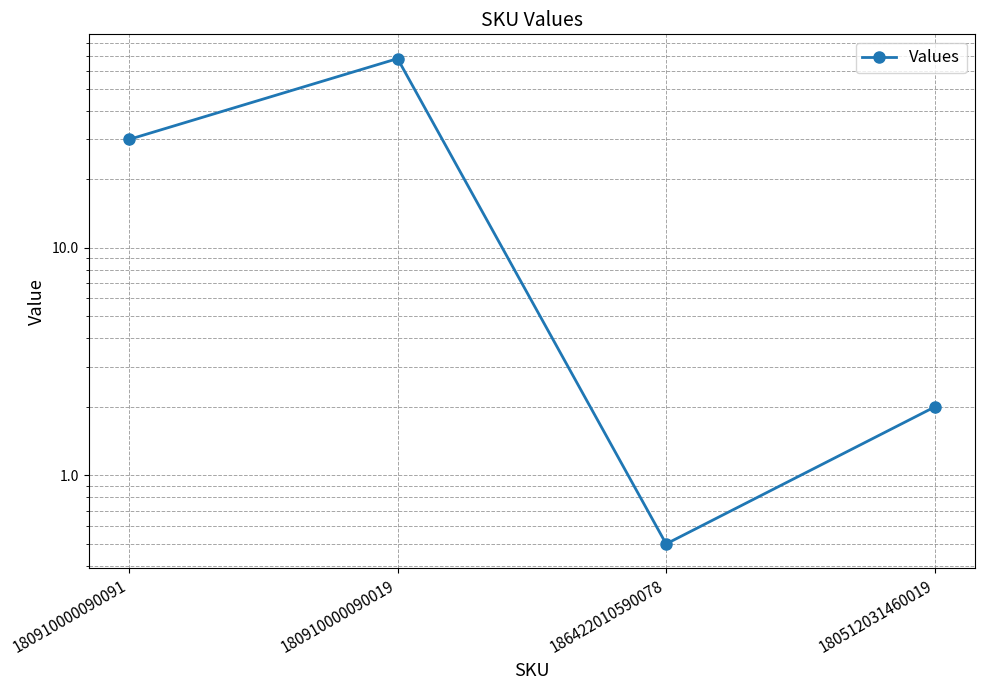

What is the greatest value displayed?

68.0